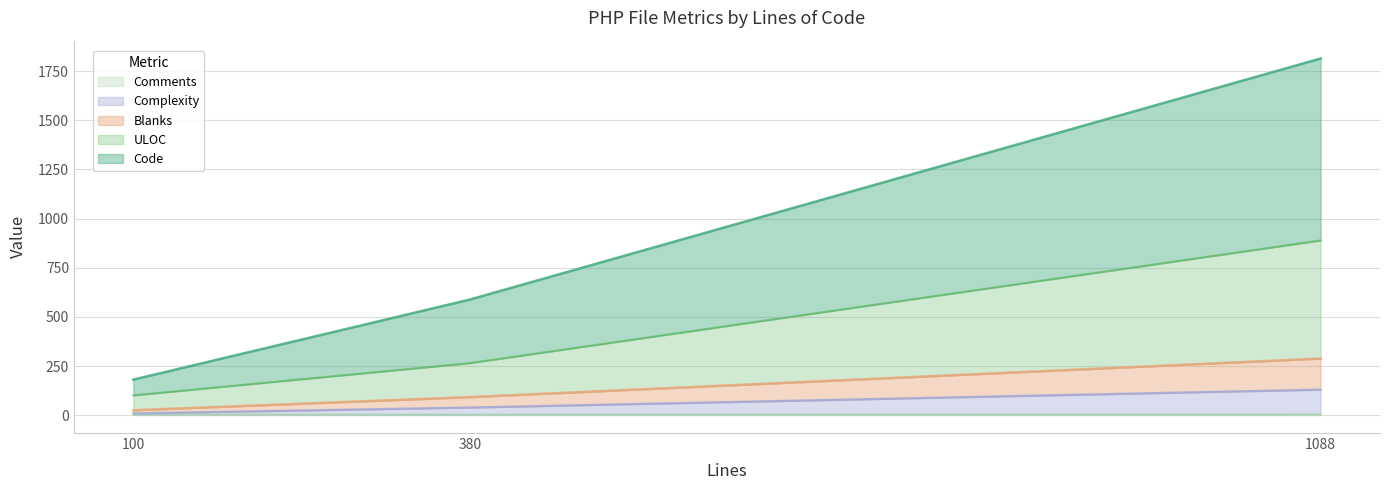

At which category is the sum across all series the highest?

1088